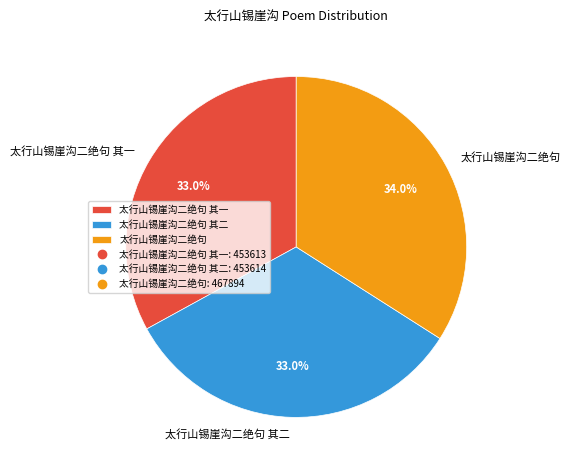

The 太行山锡崖沟二绝句 其二 slice represents 46% of the pie. True or false?

False